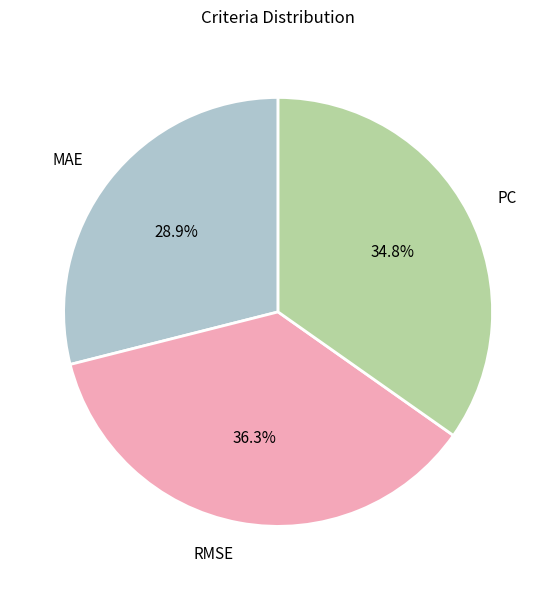

True or false: RMSE accounts for 36% of the total.

True